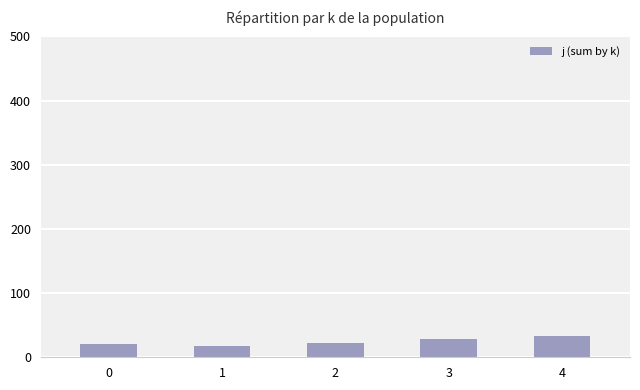

Between 4 and 3, which is larger?

4